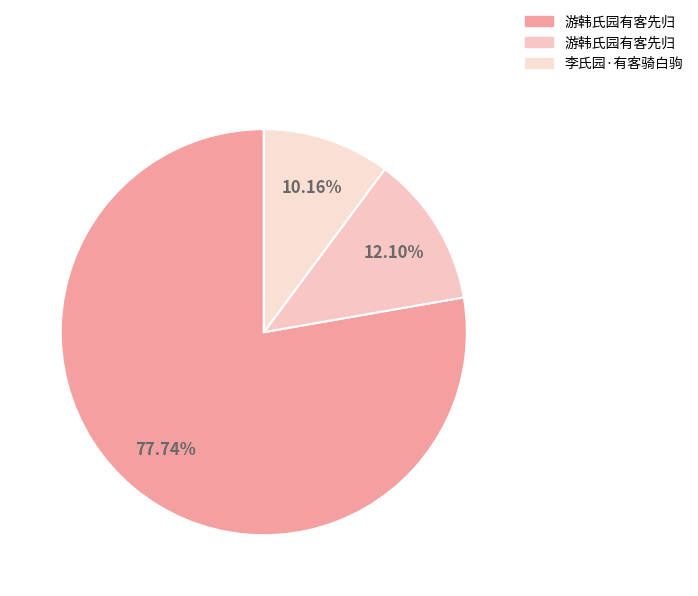

Is there a majority slice in this chart?

Yes